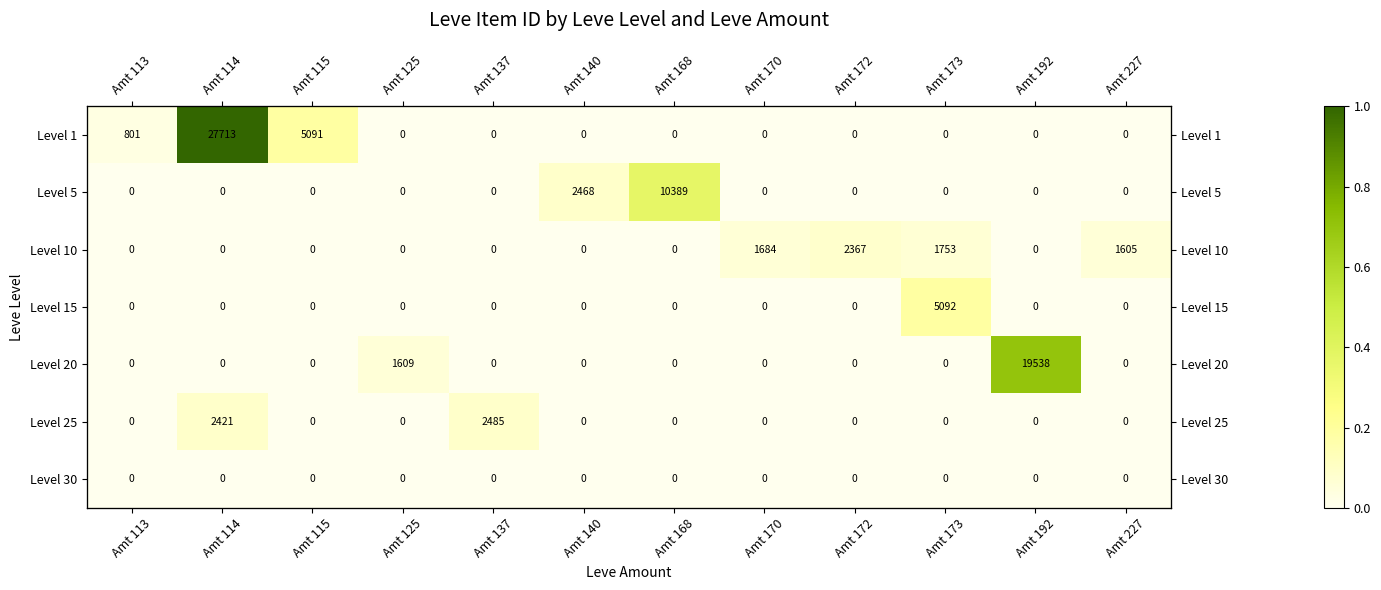

How many values in the Level 10 series exceed 0?

4